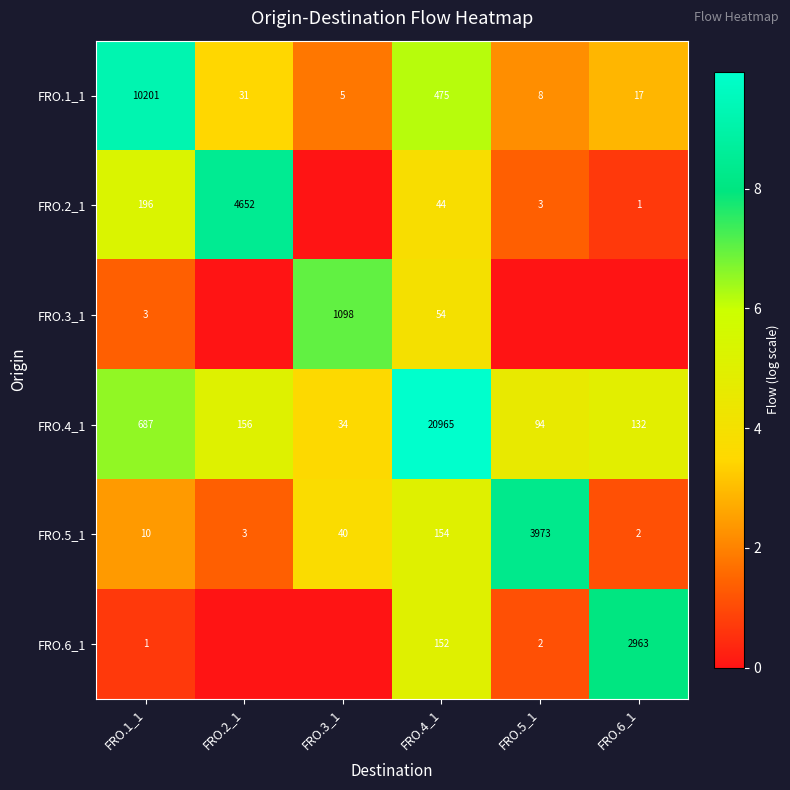

At which label is FRO.1_1 closest to 5103?

FRO.4_1